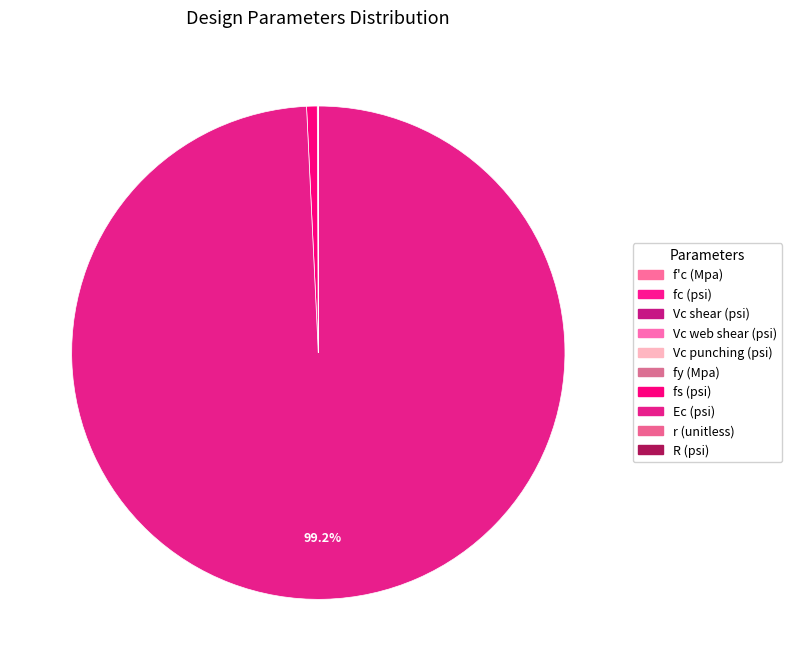

How much of the chart is everything except Vc shear (psi)?

100.0%